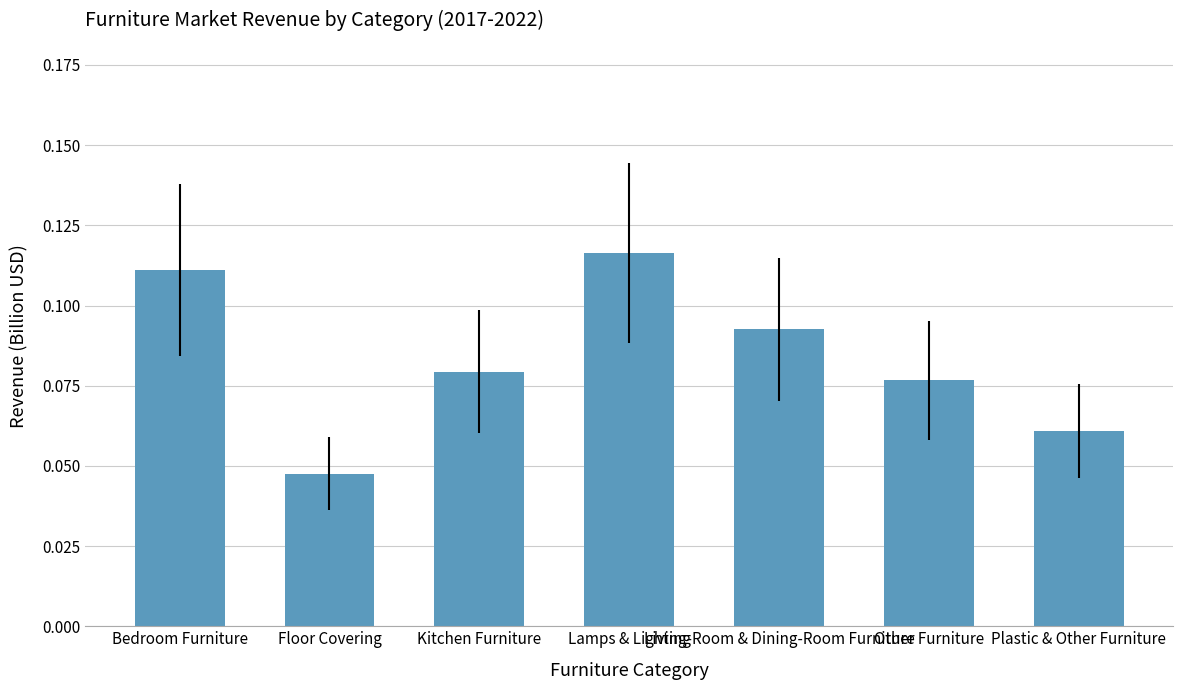

Does the chart contain stacked bars?

No